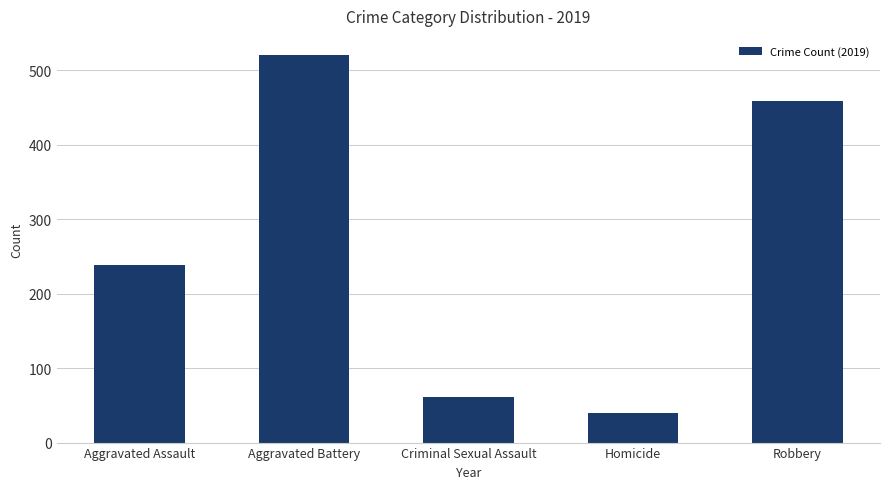

Where is the data nearest to the value 280?

Aggravated Assault